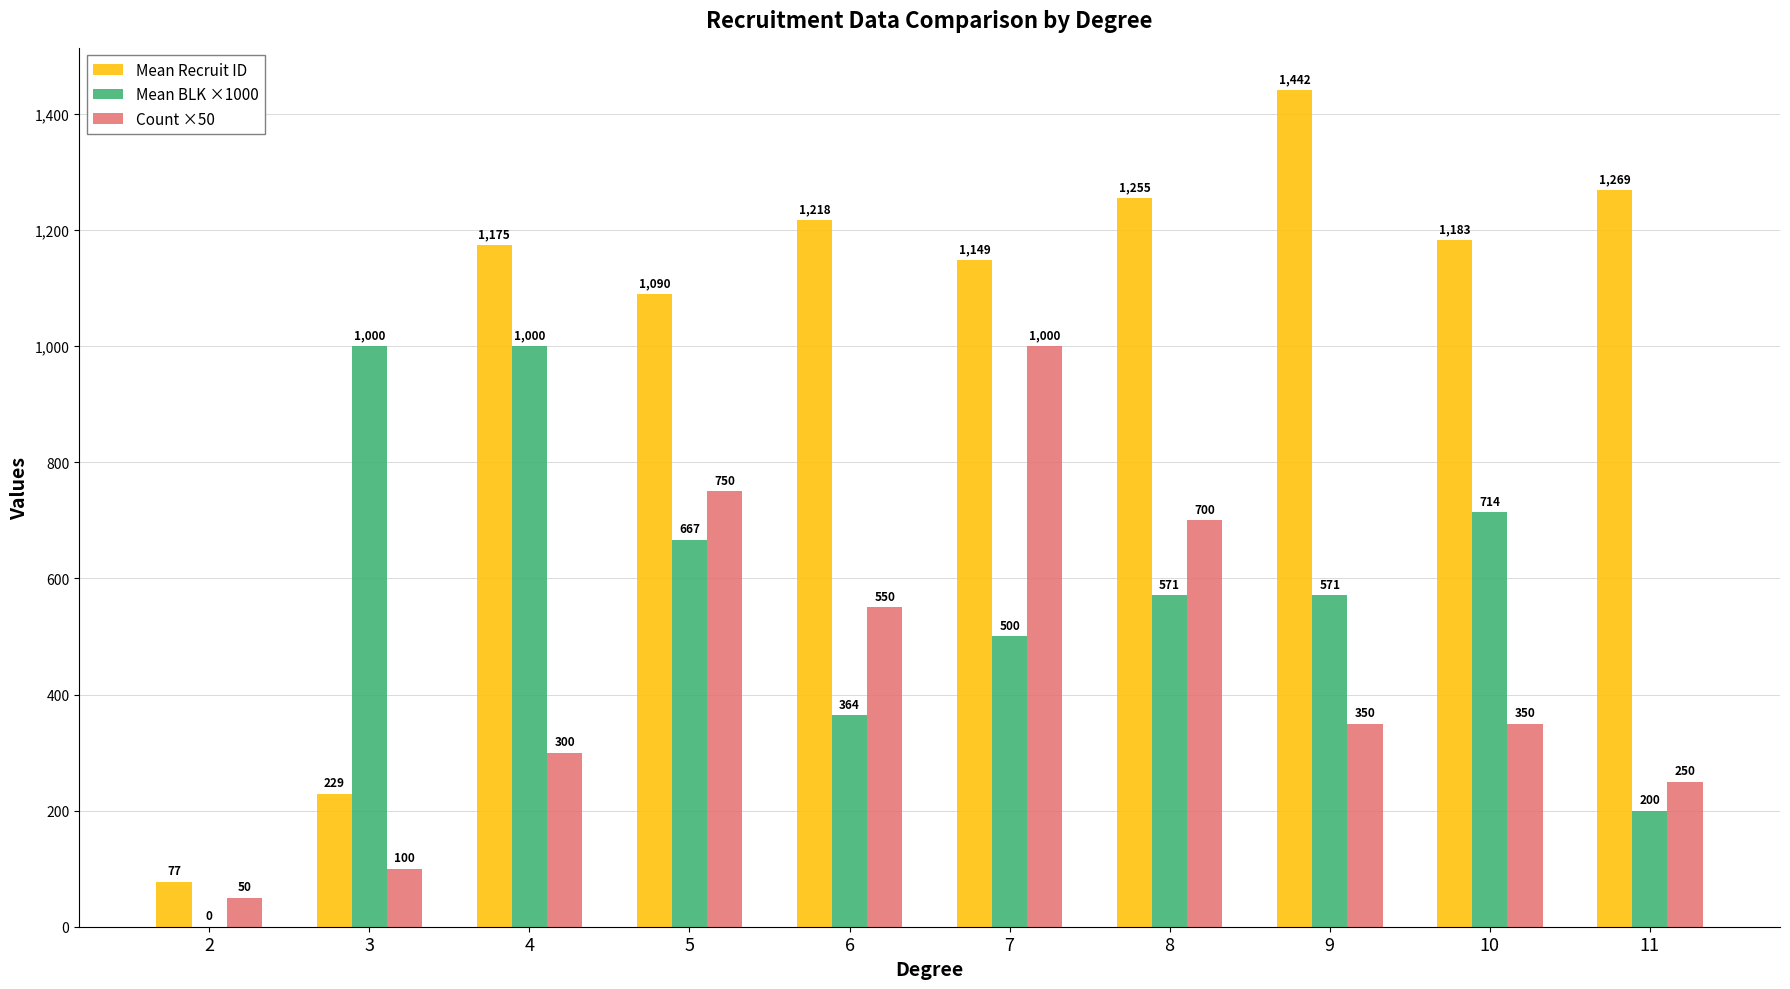

Reading right to left, what are all the values shown in this chart?

Mean Recruit ID: 1269	1183	1442	1255	1149	1218	1090	1175	229	77
Mean BLK ×1000: 200	714	571	571	500	364	667	1000	1000	0
Count ×50: 250	350	350	700	1000	550	750	300	100	50